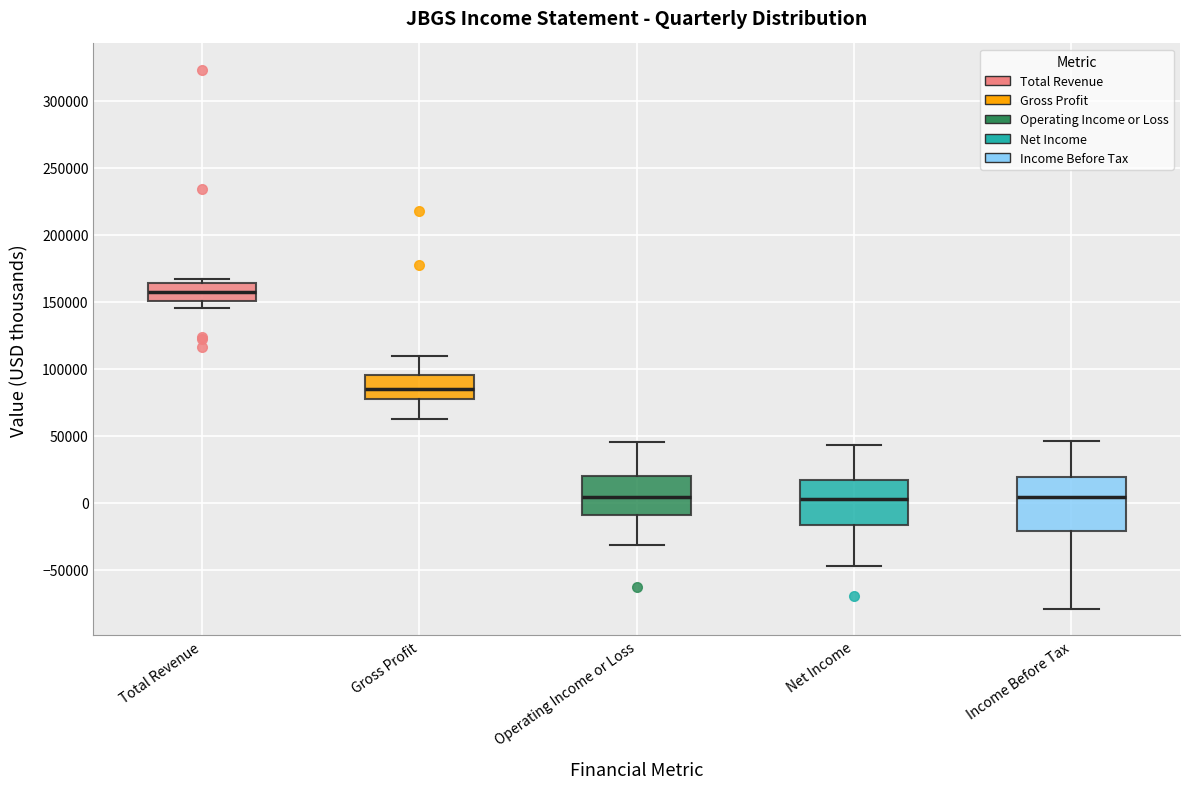

Where does the lower whisker of the box for Total Revenue end on the y-axis? The values are not printed on the chart, so give them approximately, as read against the axis.

145000